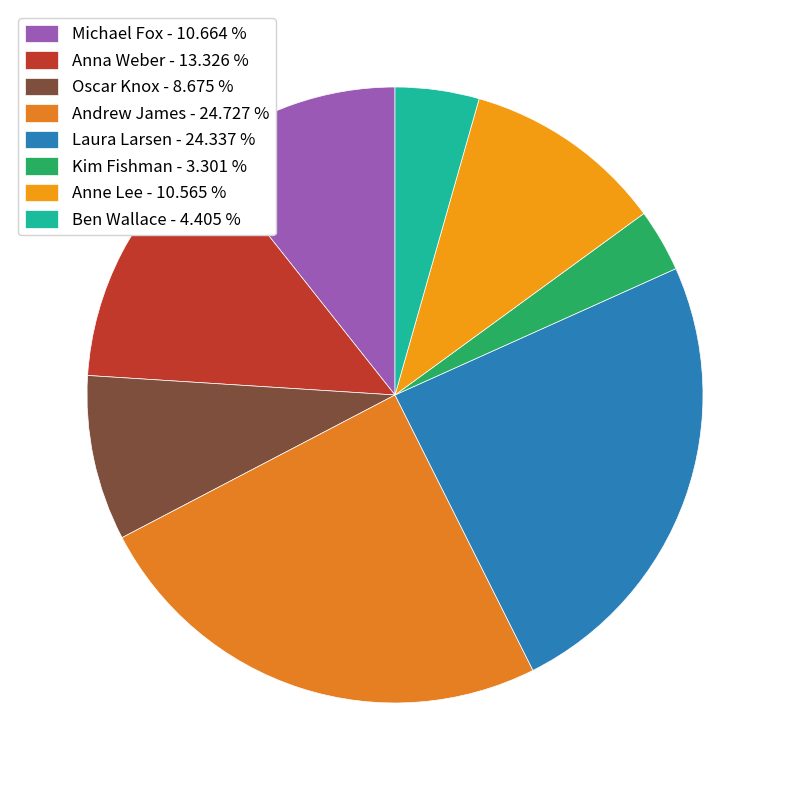

Count the number of slices in the pie.

8